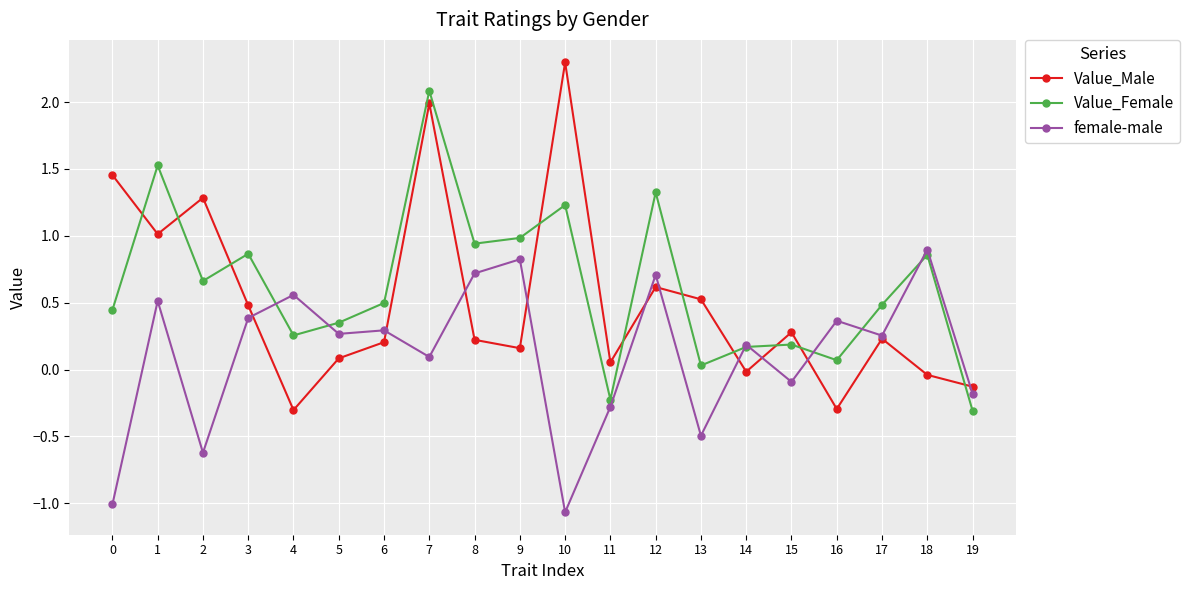

At which label does Value_Female reach its peak?

7